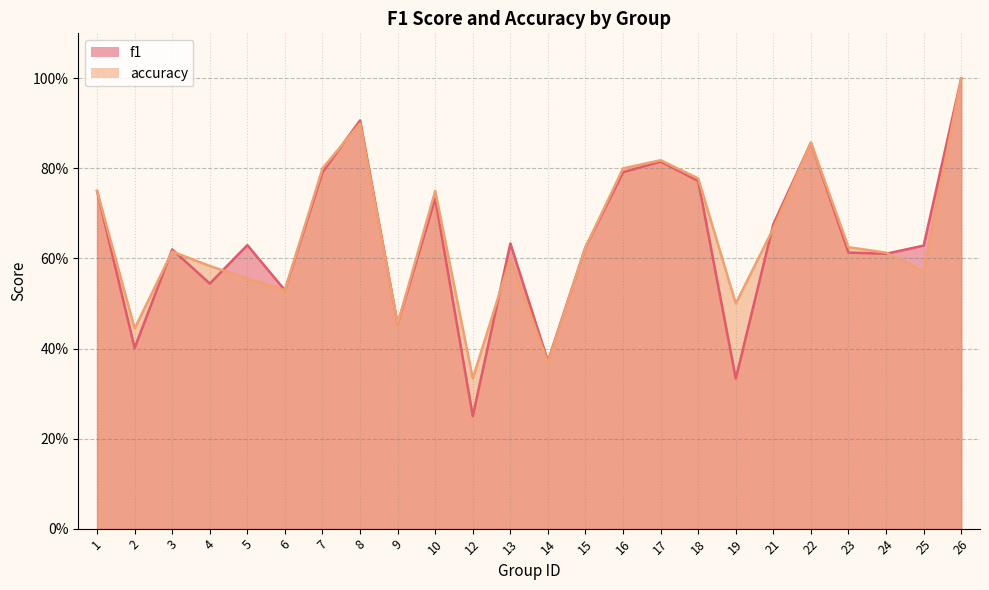

Rank the series by their maximum value, from highest to lowest.

f1, accuracy